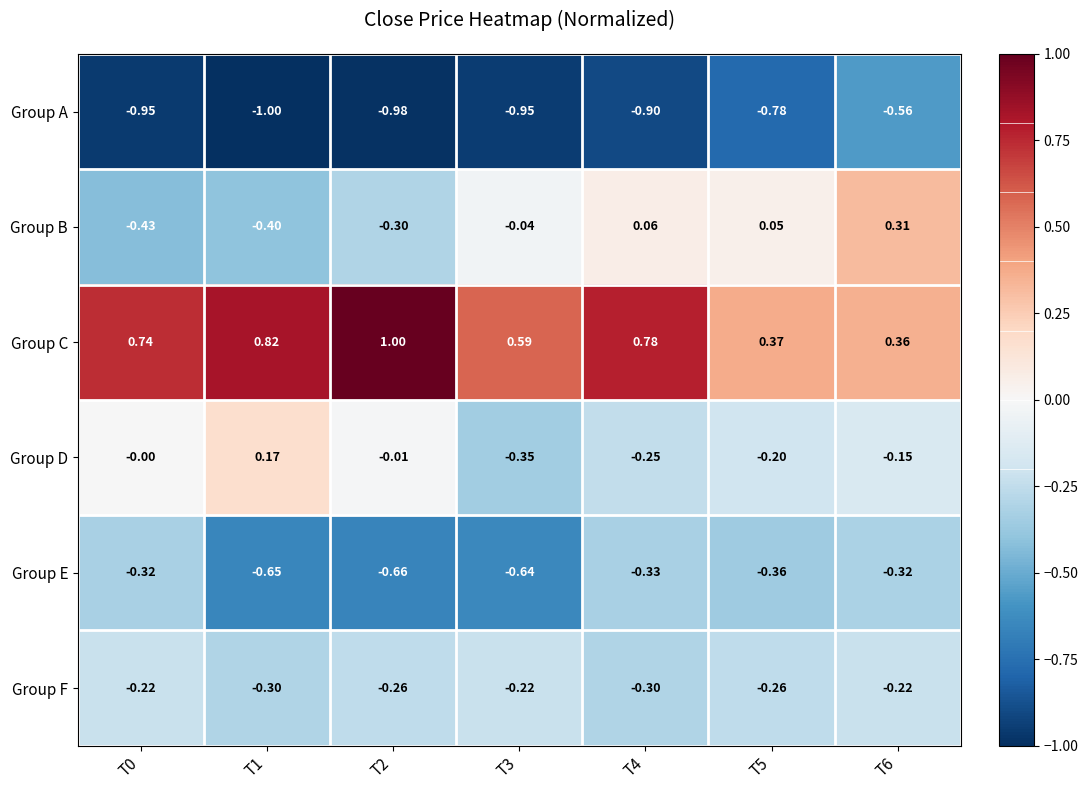

At which category is the sum across all series the highest?

T6